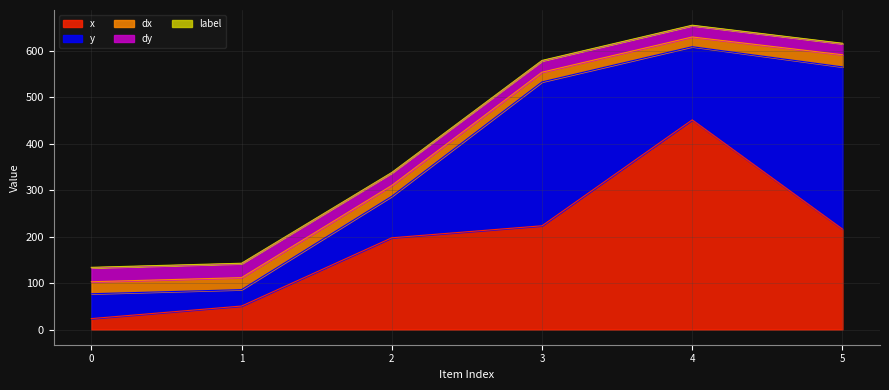

What is the difference between the second highest and minimum values in the y series?

274.7